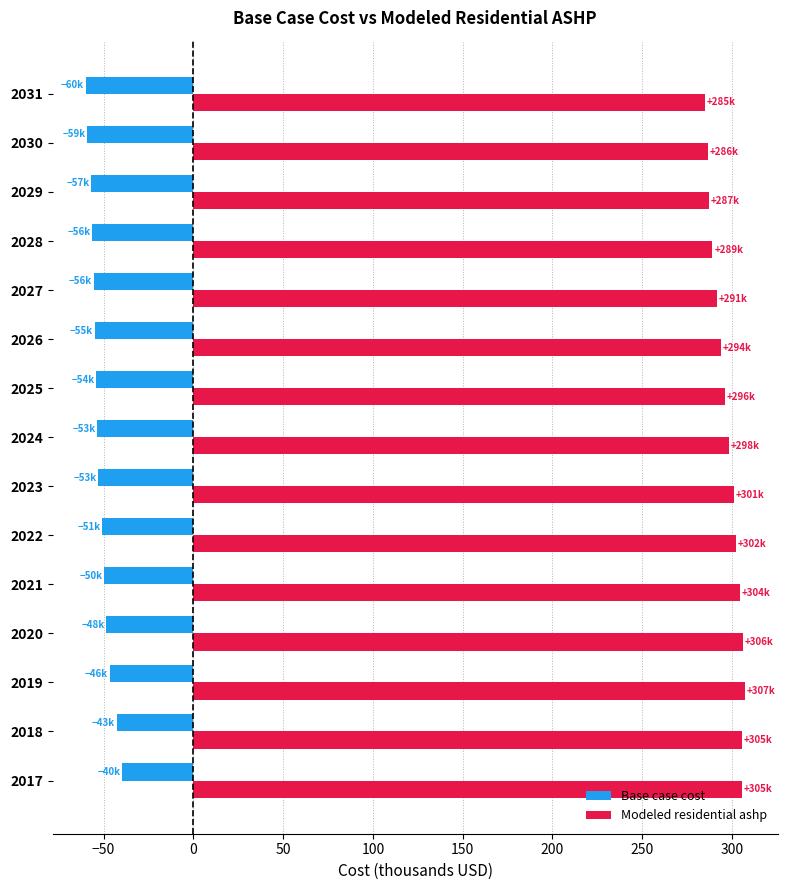

What is the maximum value shown in the chart?

307.2